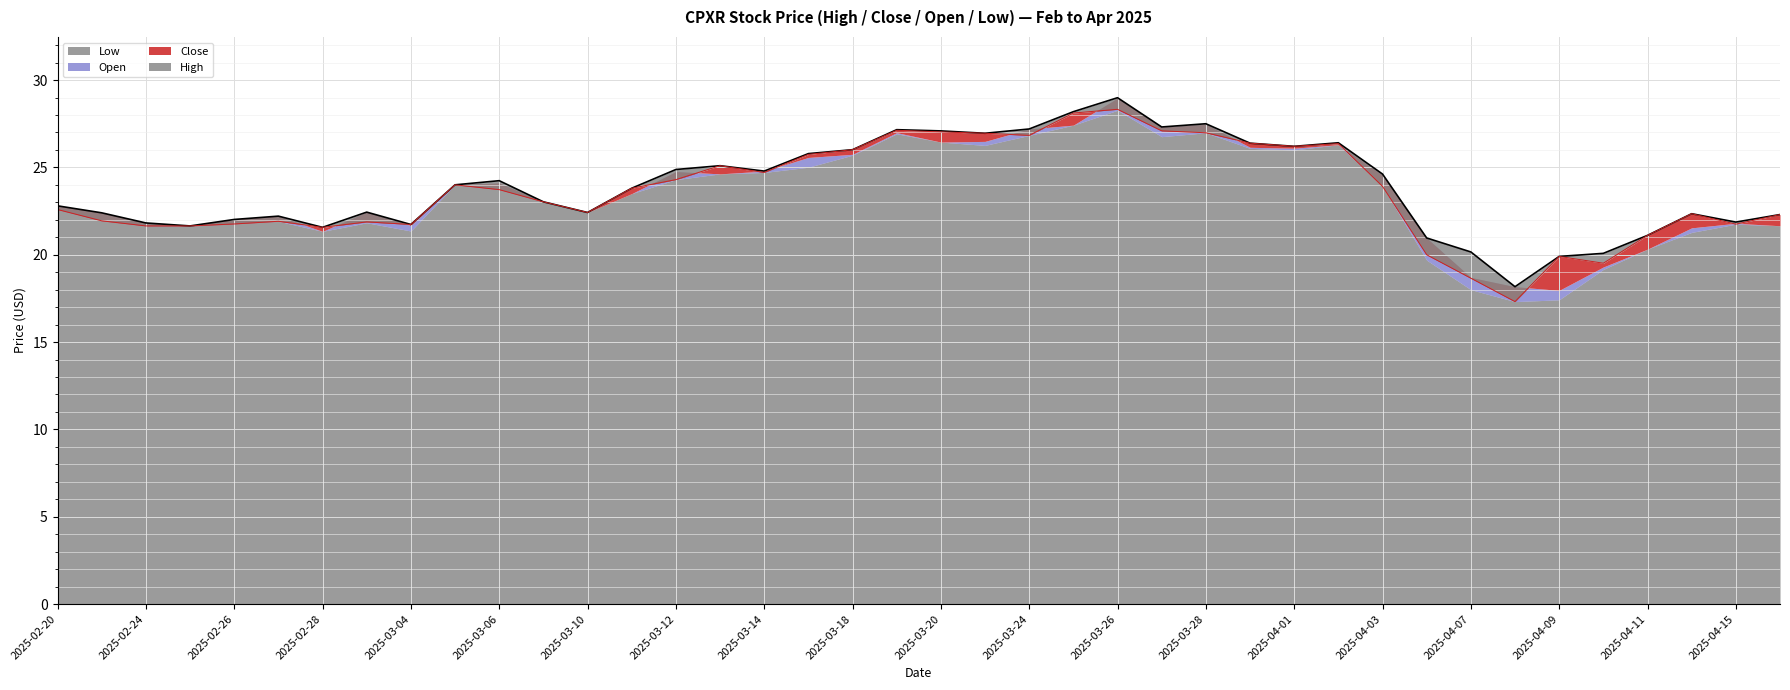

What is the average value of the High series?

23.8